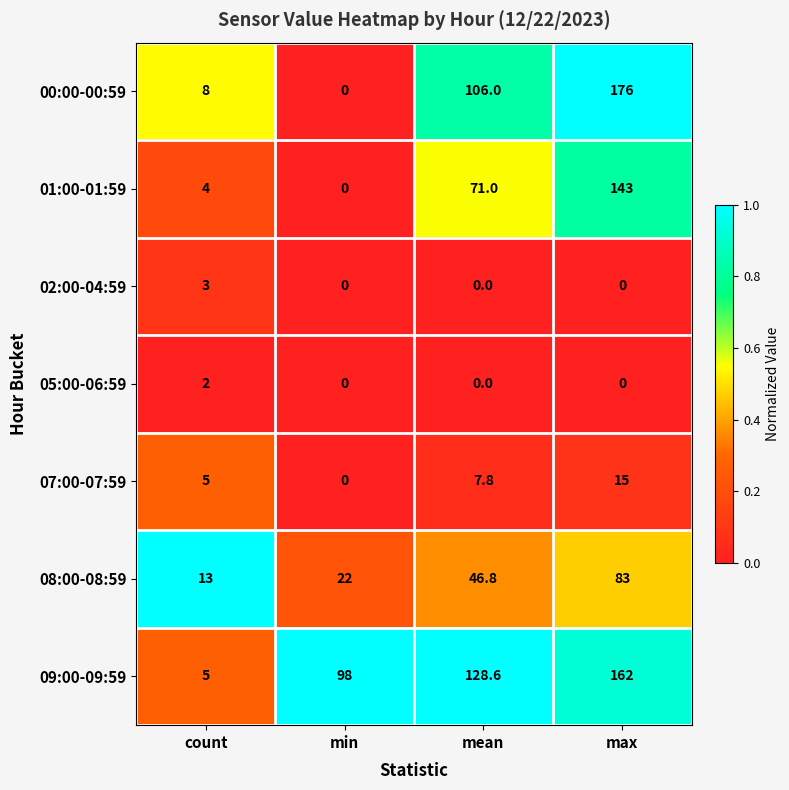

At which category is the sum across all series the highest?

max